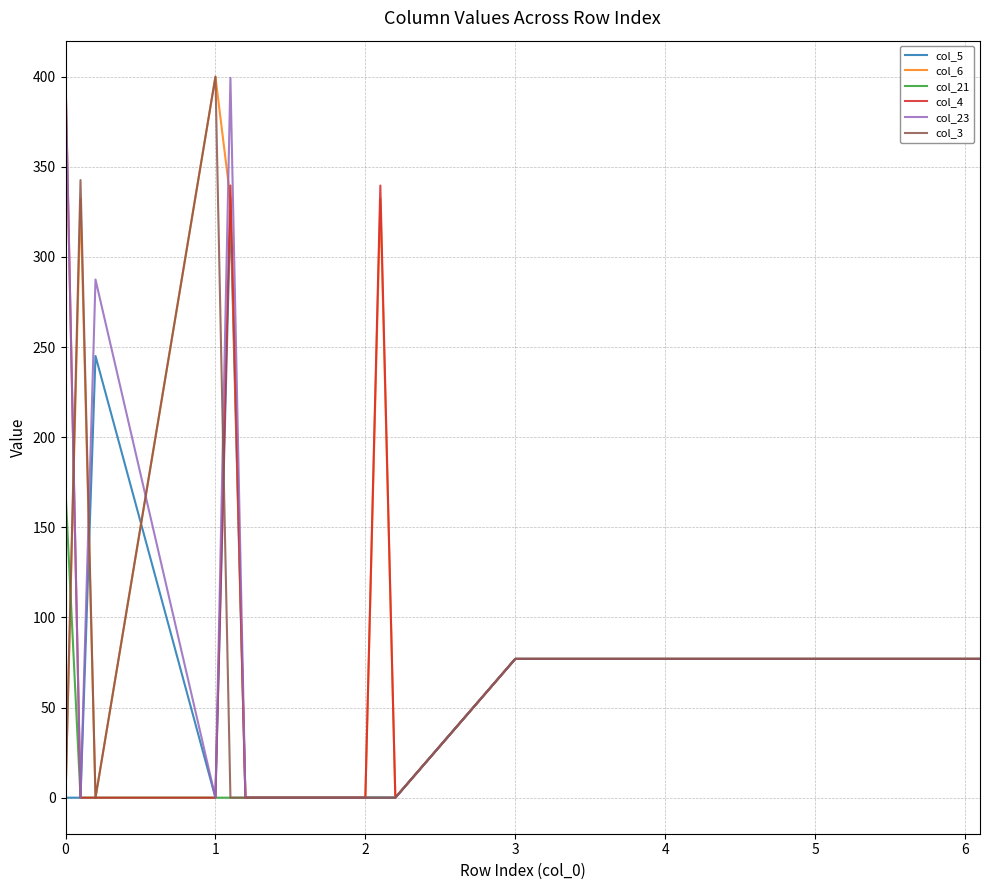

Is this an area chart (filled region under the line)?

No